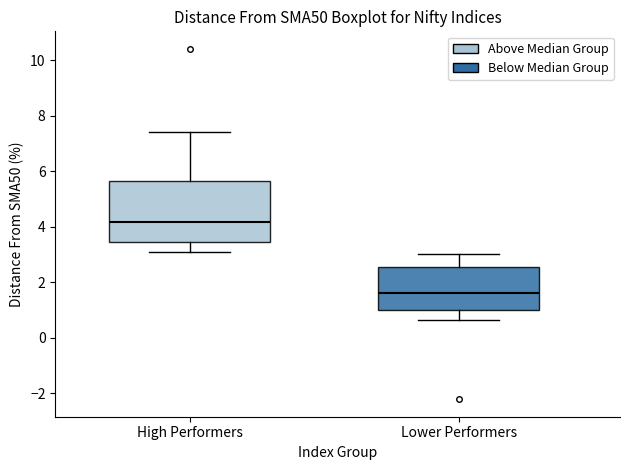

Which box has the lowest median line?

Lower Performers